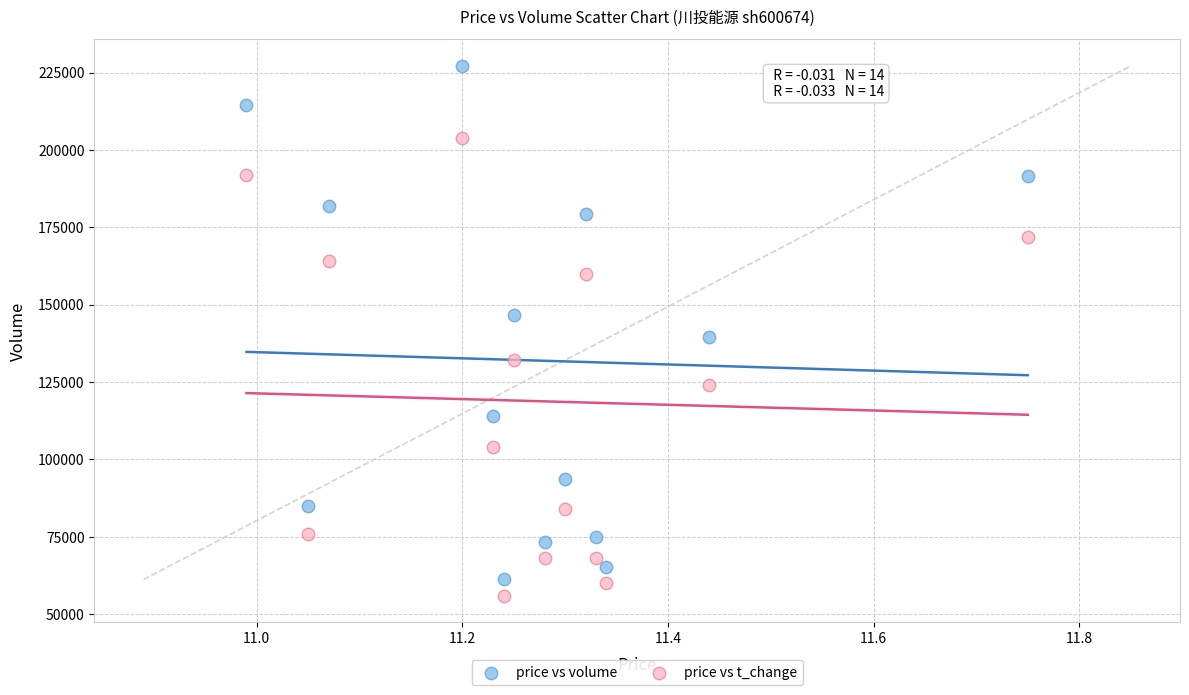

Across all data points, what is the range of Y values (max minus min)?

171212.0